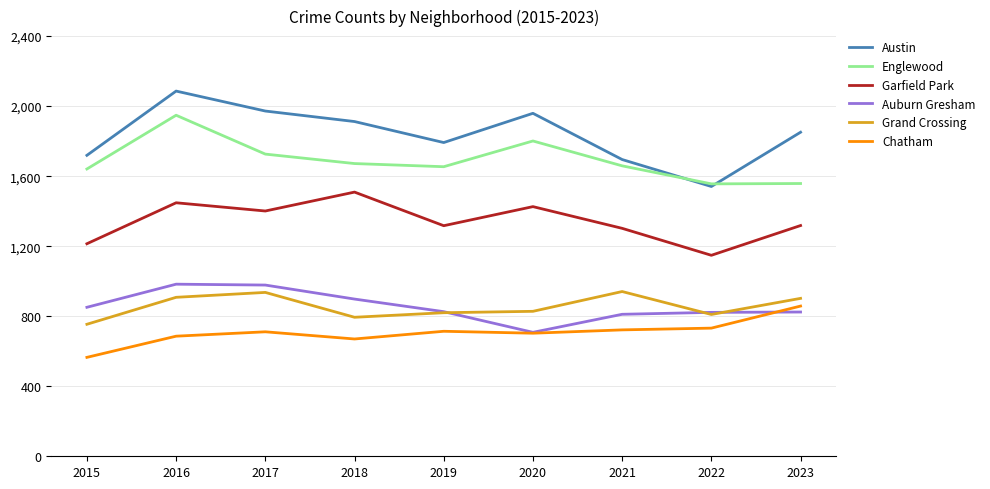

True or false: Garfield Park has a value of 374 at 2021.

False